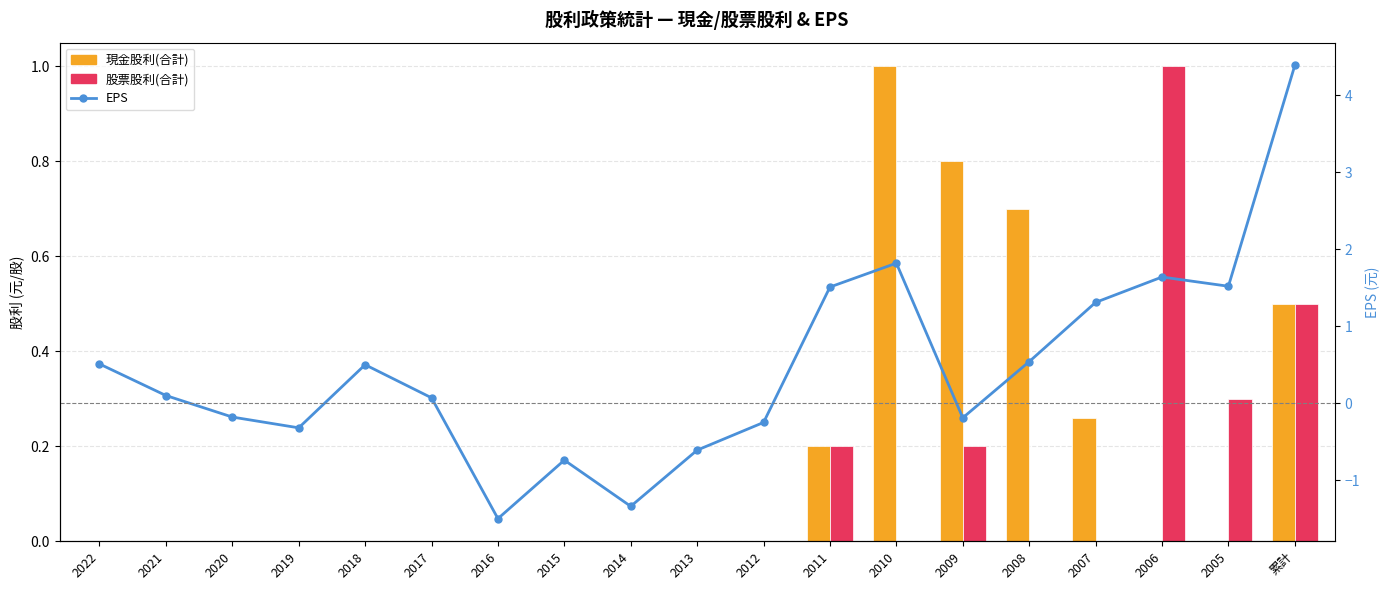

Which has a higher value, 2006 or 累計?

累計